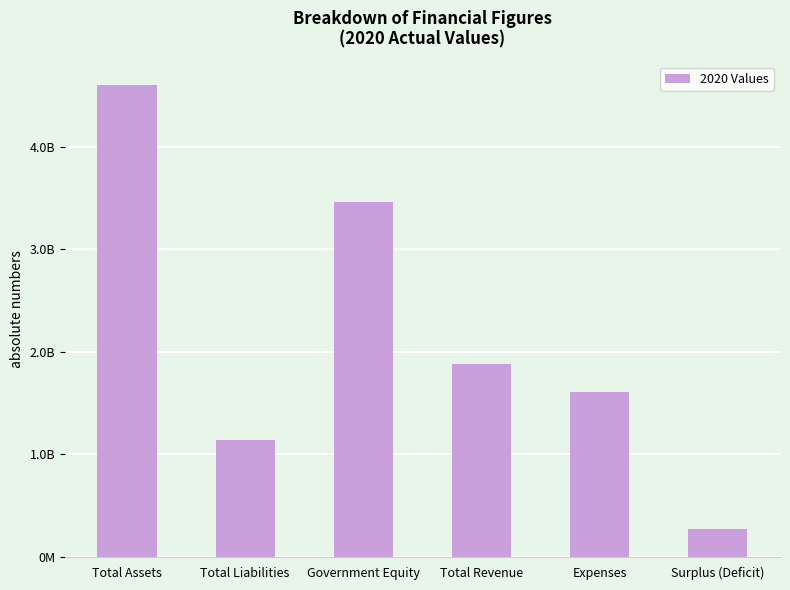

The chart shows a value of 3463396864.9 at Government Equity. True or false?

True